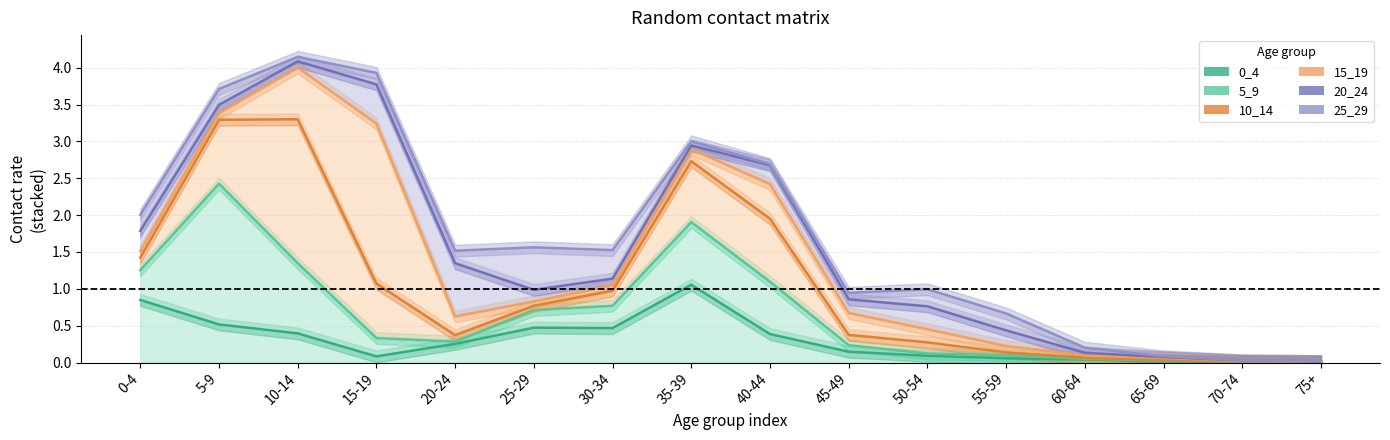

Does the chart have visible grid lines?

Yes